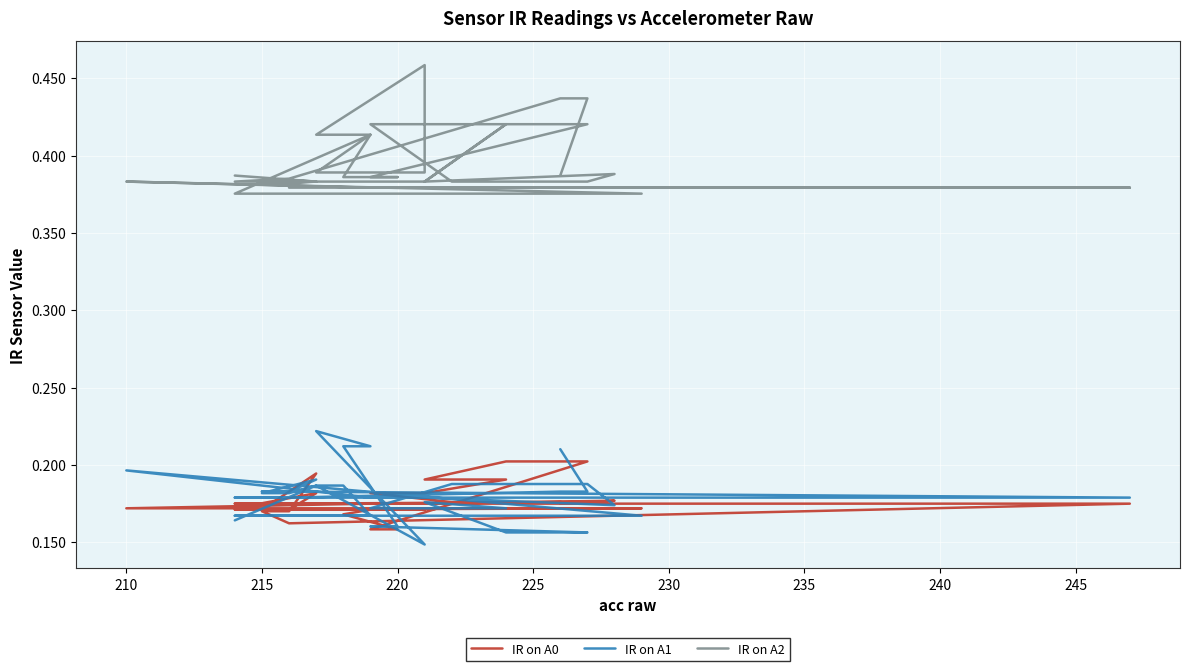

True or false: IR on A2 and IR on A1 cross at least once.

False